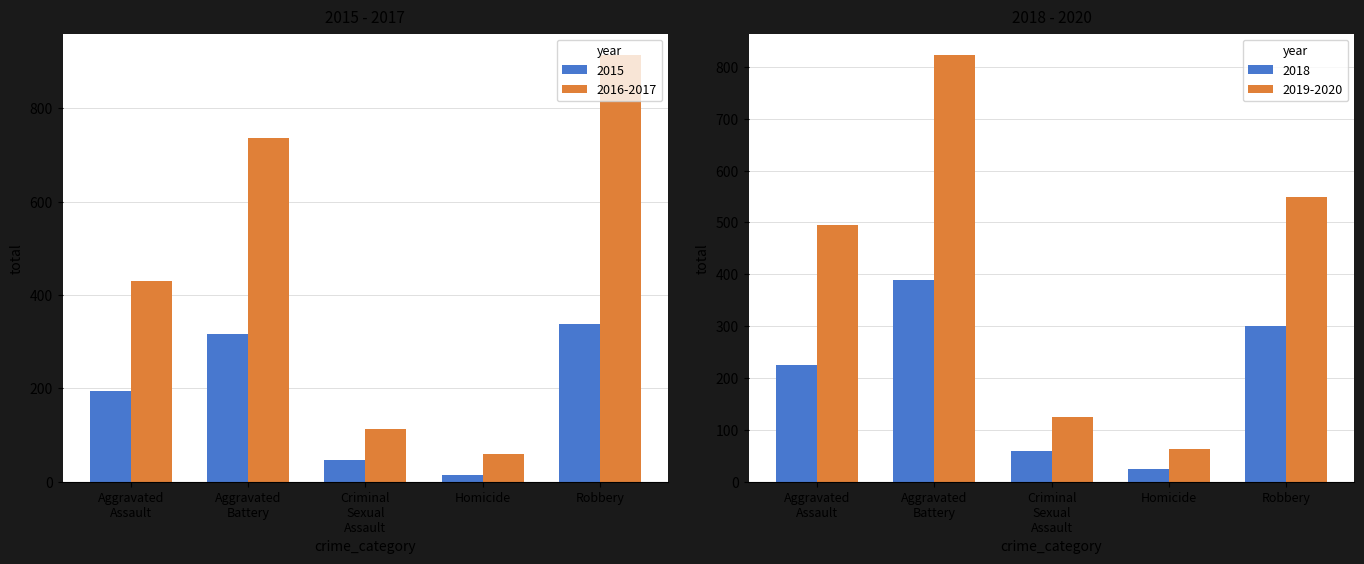

Reading right to left, what are all the values shown in this chart?

2015: Robbery=337	Homicide=15	Criminal
Sexual
Assault=46	Aggravated
Battery=316	Aggravated
Assault=194
2016-2017: Robbery=914	Homicide=59	Criminal
Sexual
Assault=112	Aggravated
Battery=736	Aggravated
Assault=431
2018: Robbery=301	Homicide=25	Criminal
Sexual
Assault=60	Aggravated
Battery=389	Aggravated
Assault=225
2019-2020: Robbery=550	Homicide=63	Criminal
Sexual
Assault=125	Aggravated
Battery=823	Aggravated
Assault=496